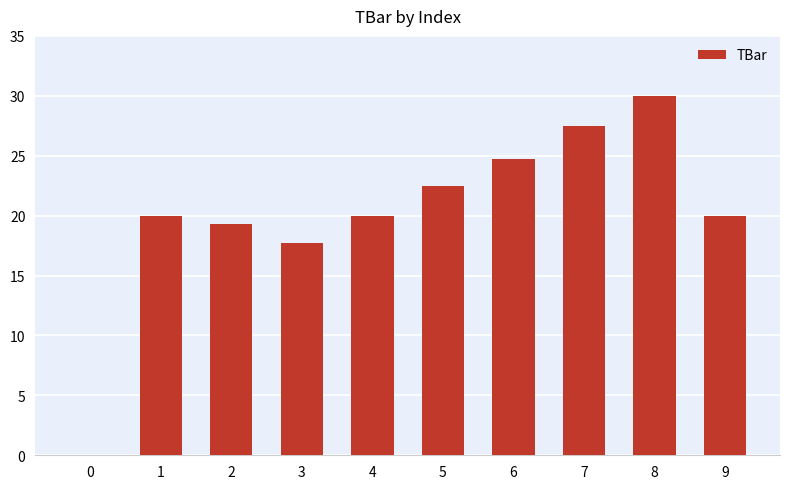

At which label is the value closest to 15?

3